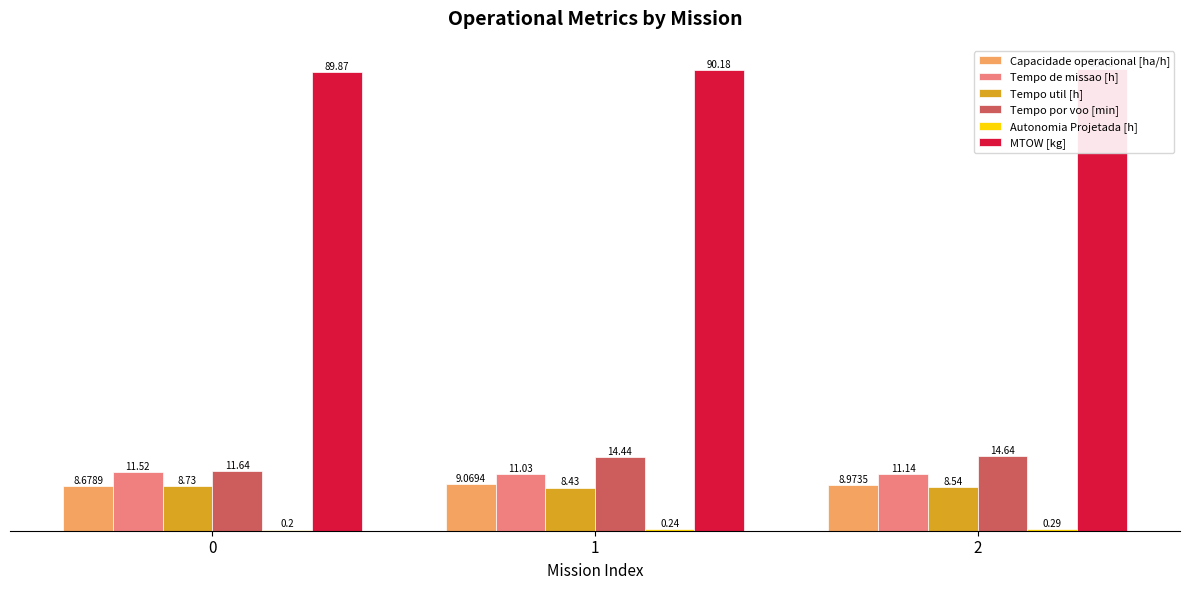

What is the smallest value displayed?

0.2